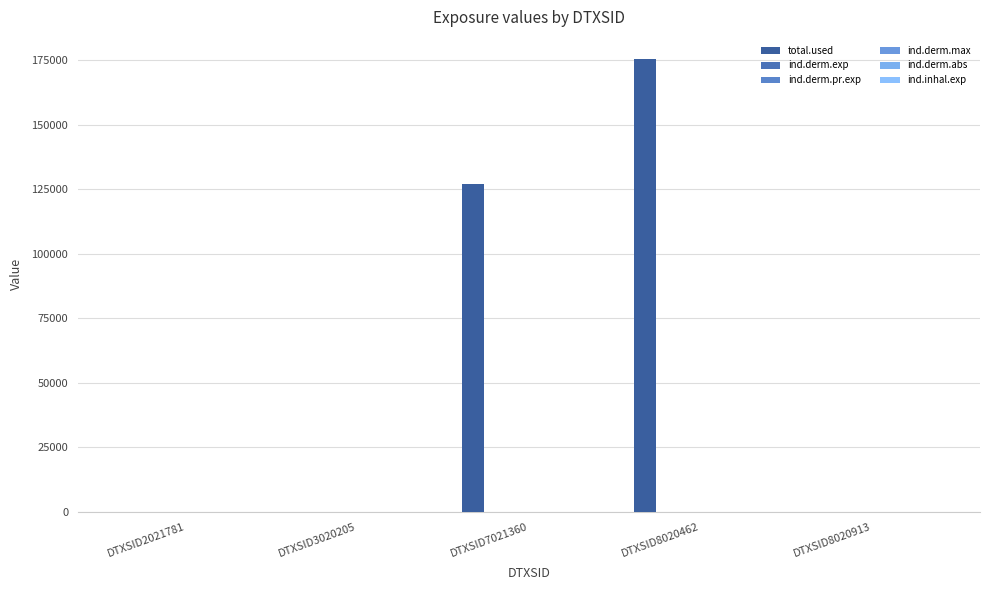

How many groups of bars are there?

5